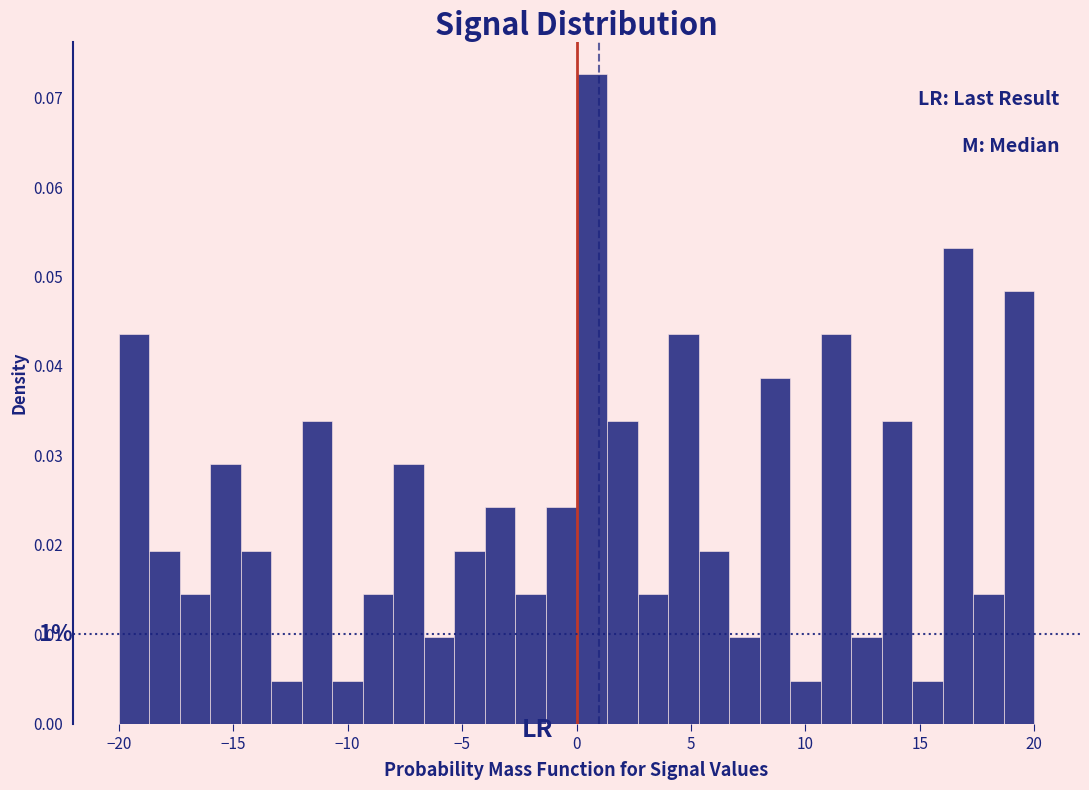

Read against the x-axis, roughly where is the centre of the tallest bar?

0.5